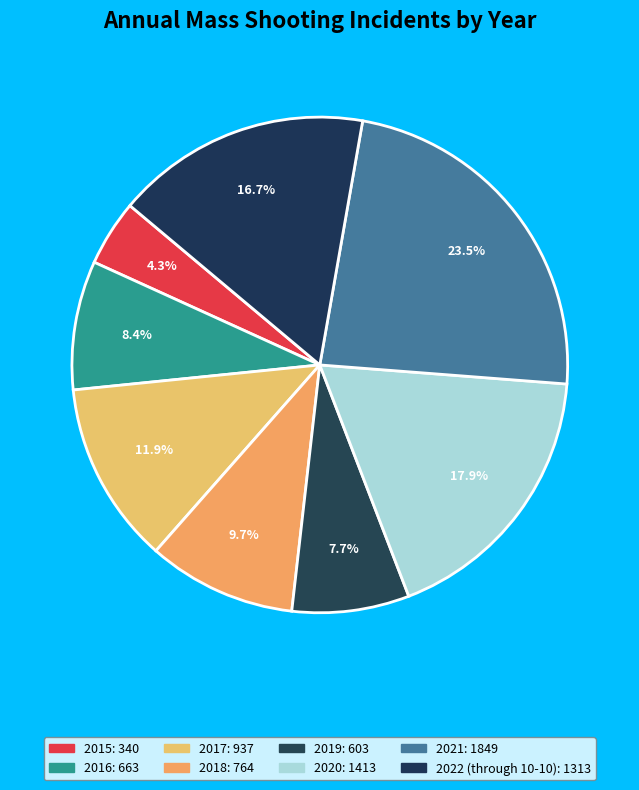

To the nearest percent, what percentage of the pie is 2022 (through 10-10)?

17%